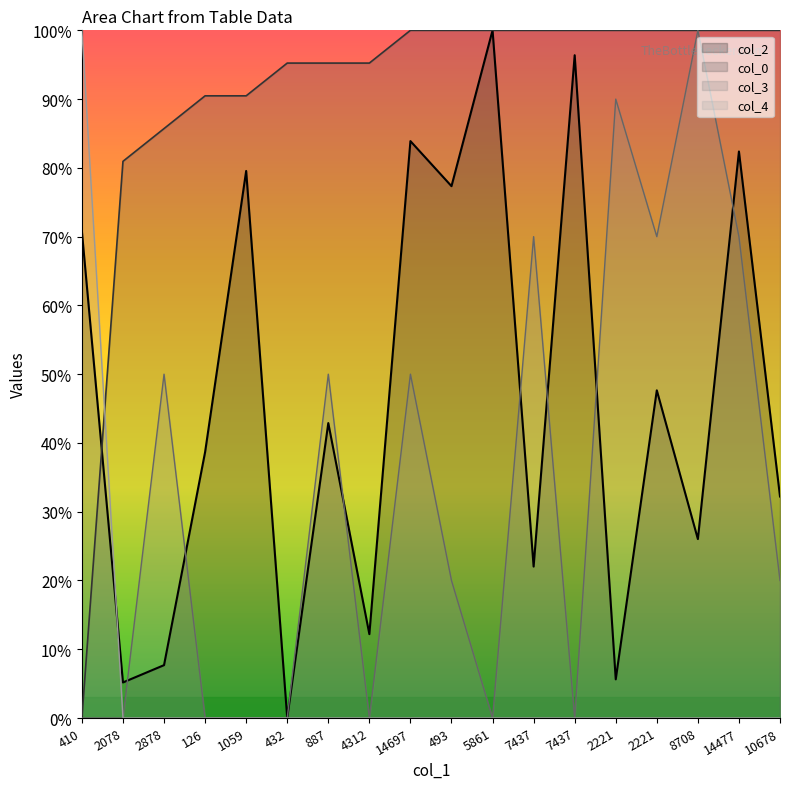

What is the difference between the maximum and second lowest values in the col_2 series?

0.9